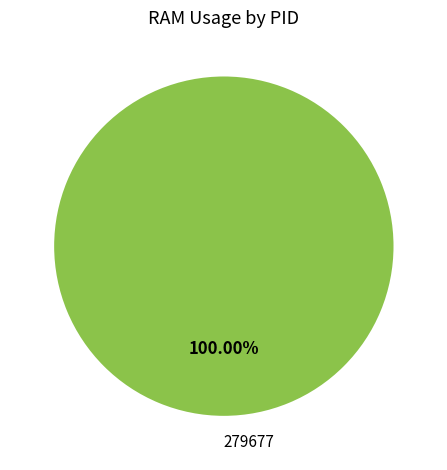

Is there any slice that represents more than half of the pie?

Yes